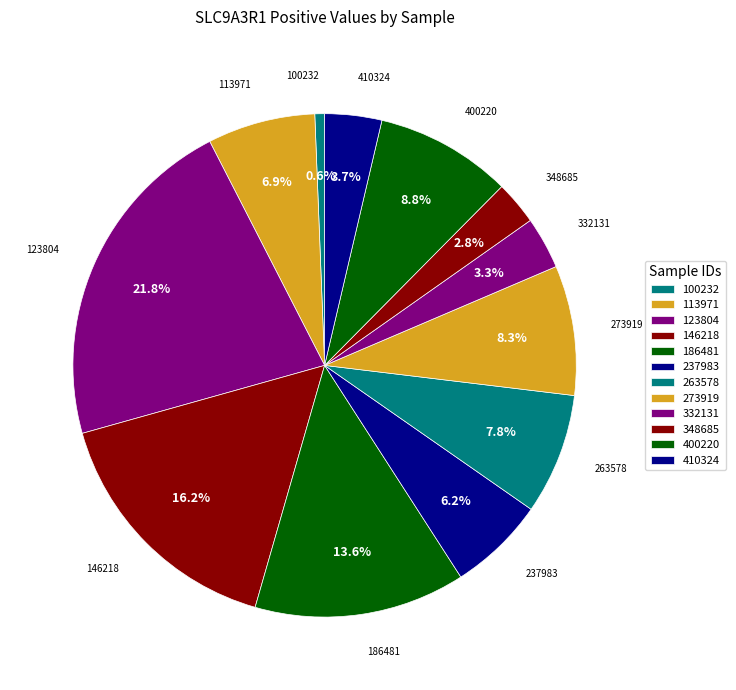

How many slices are in this pie chart?

12